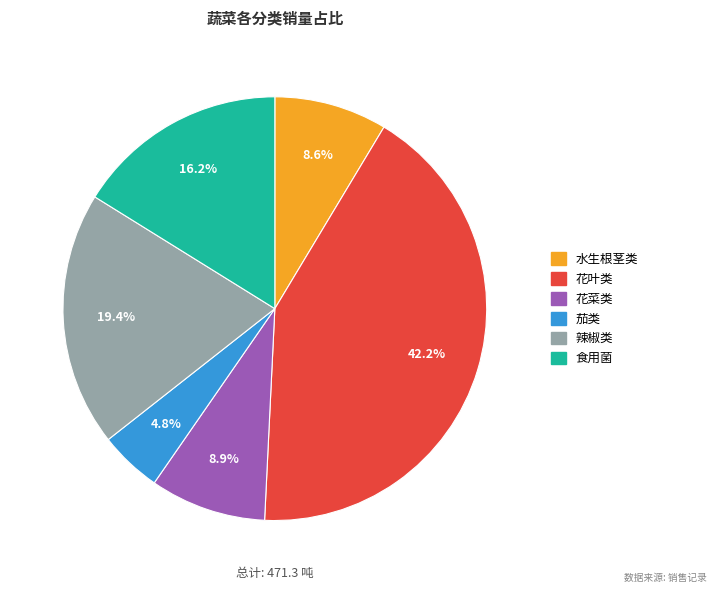

To the nearest percent, what percentage of the pie is 食用菌?

16%